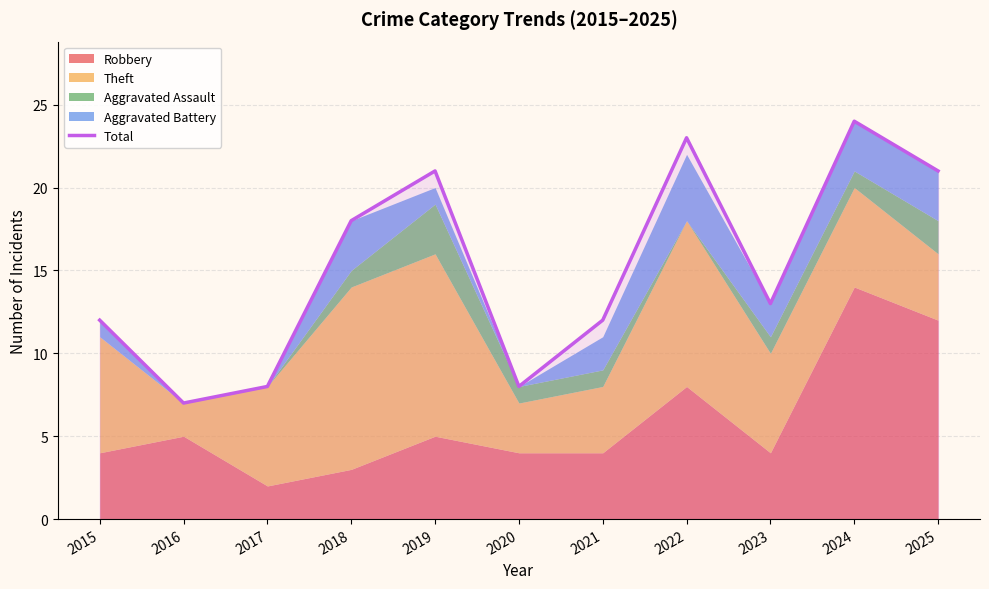

What is the difference between the maximum and minimum values?

17